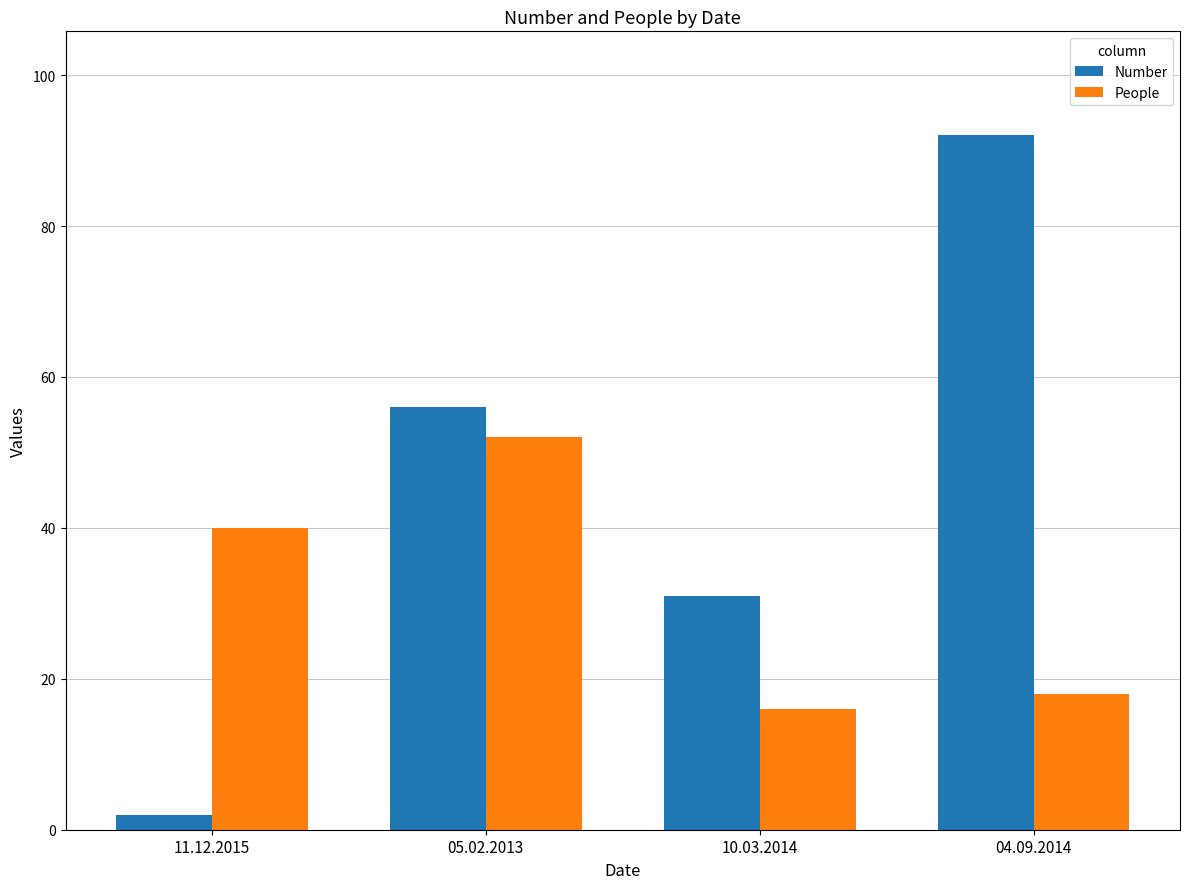

What are all the series names shown in the legend?

Number, People